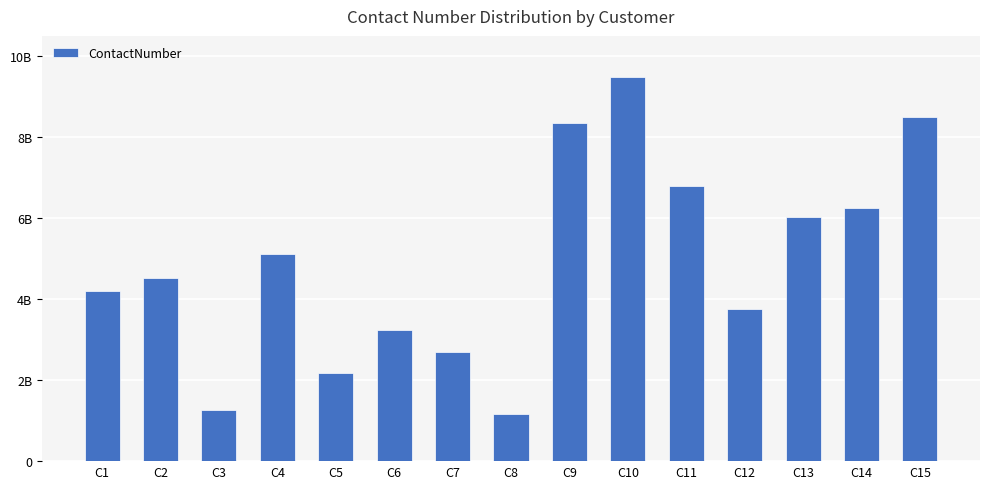

Are the bars horizontal?

No